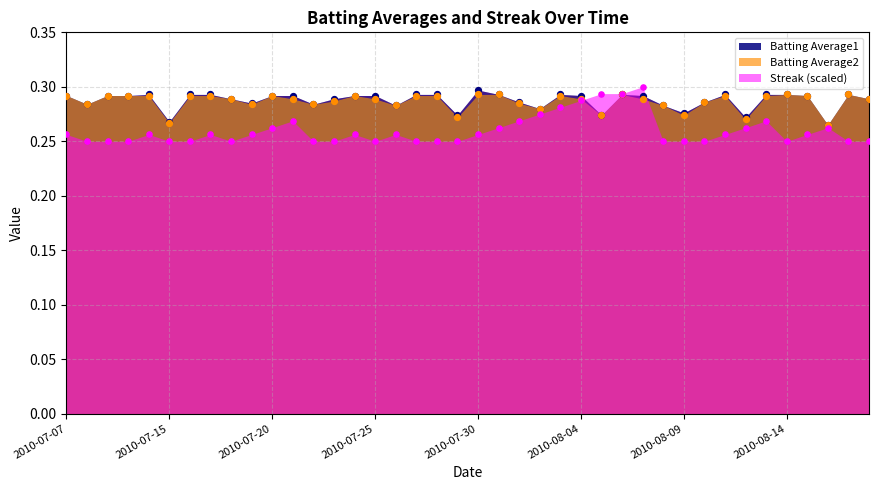

What is the total value across all series at 2010-07-21?

0.8